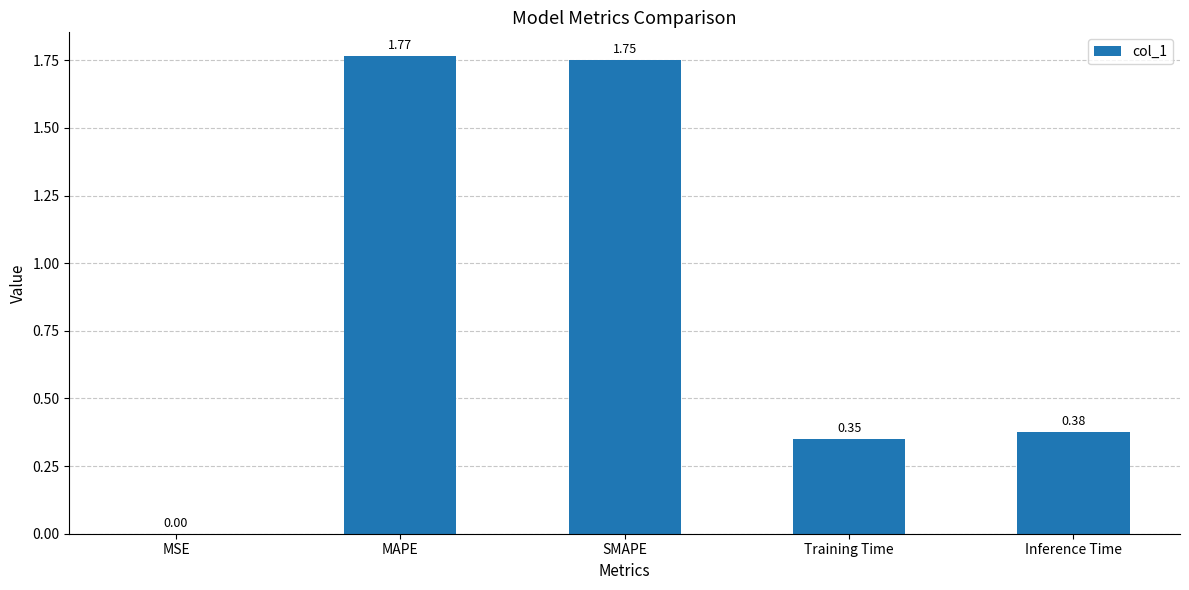

Which category has the highest value across all series?

MAPE